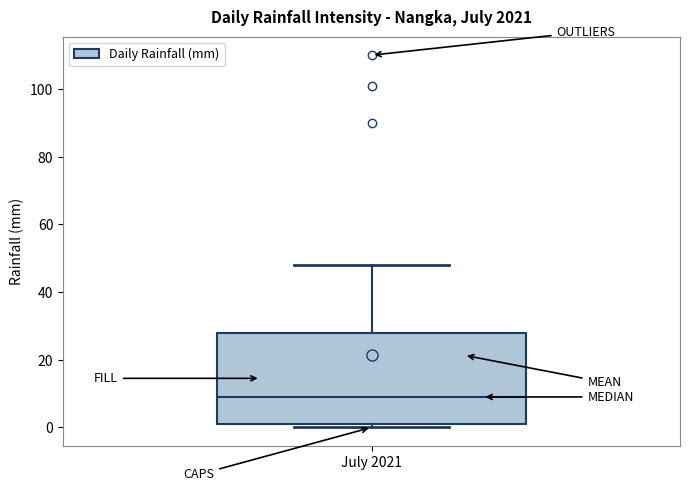

Where is the lower edge of the box for July 2021 on the y-axis? The values are not printed on the chart, so give them approximately, as read against the axis.

2